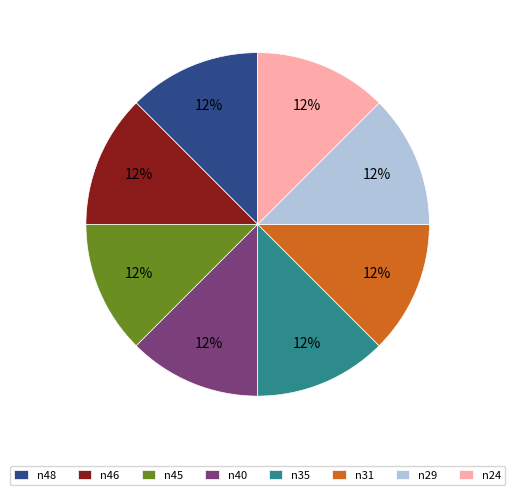

How many slices are in this pie chart?

8